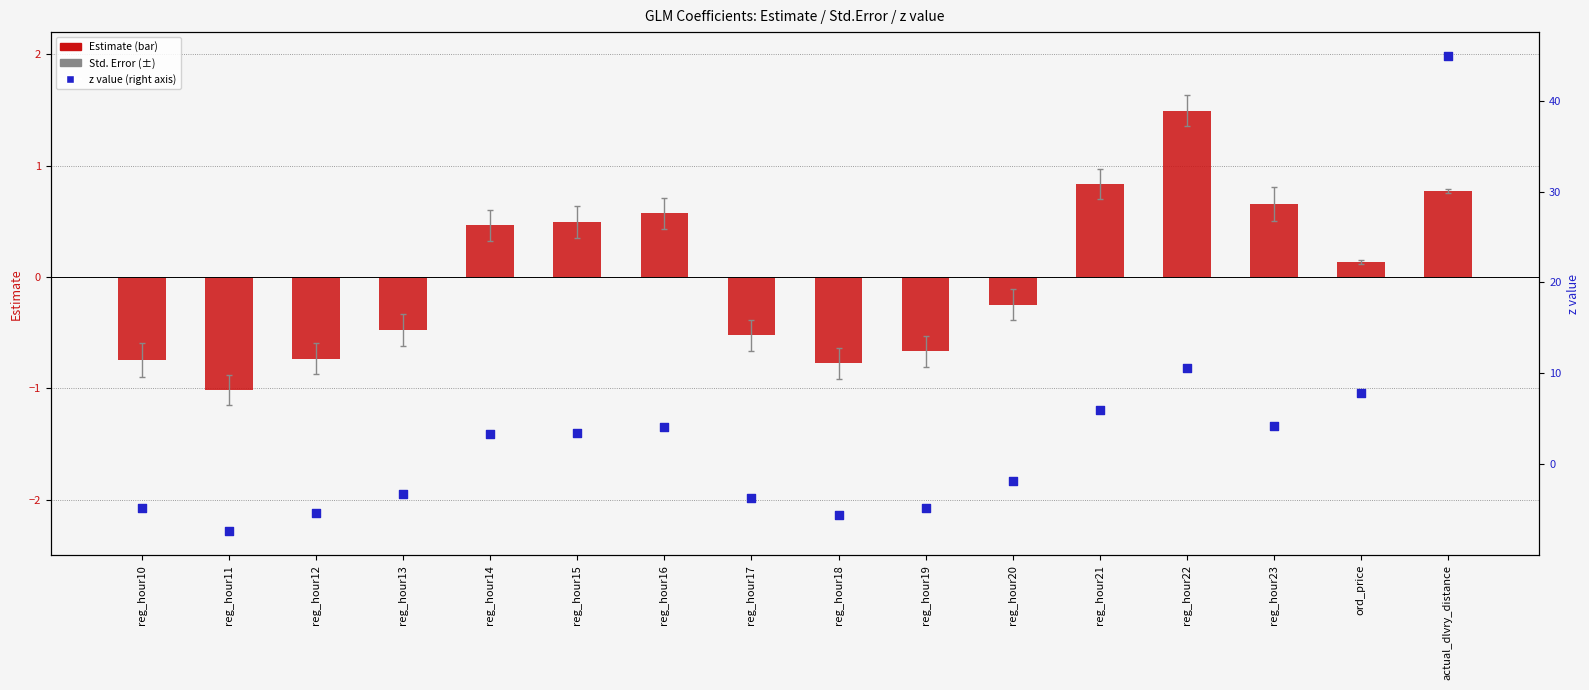

Is the value of Estimate at reg_hour20 greater than the value of z value at reg_hour13?

Yes